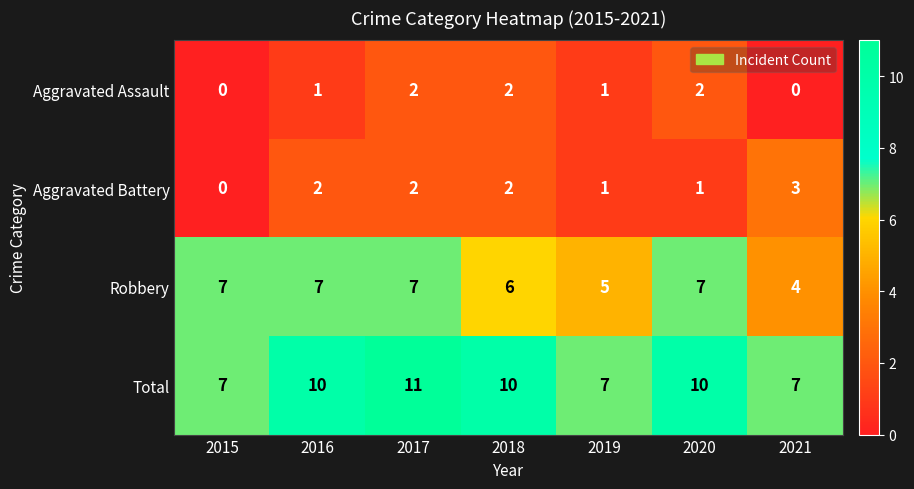

Reading right to left, what are all the values shown in this chart?

Aggravated Assault: 2021=0	2020=2	2019=1	2018=2	2017=2	2016=1	2015=0
Aggravated Battery: 2021=3	2020=1	2019=1	2018=2	2017=2	2016=2	2015=0
Robbery: 2021=4	2020=7	2019=5	2018=6	2017=7	2016=7	2015=7
Total: 2021=7	2020=10	2019=7	2018=10	2017=11	2016=10	2015=7